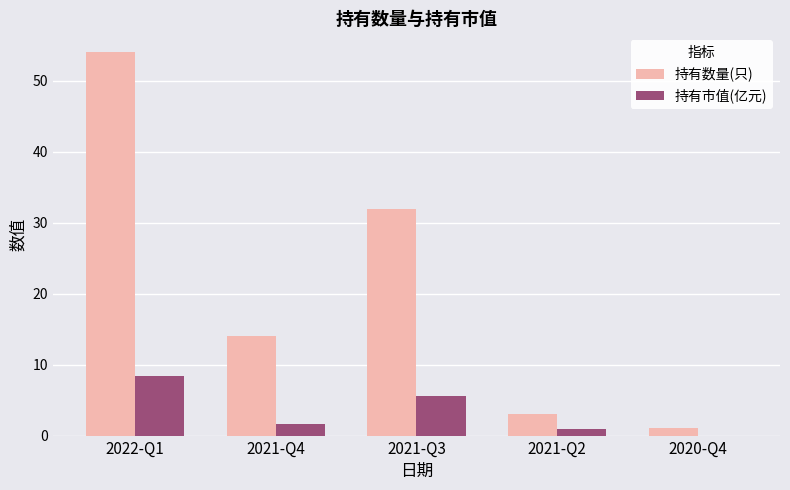

Count the number of categories in the chart.

5